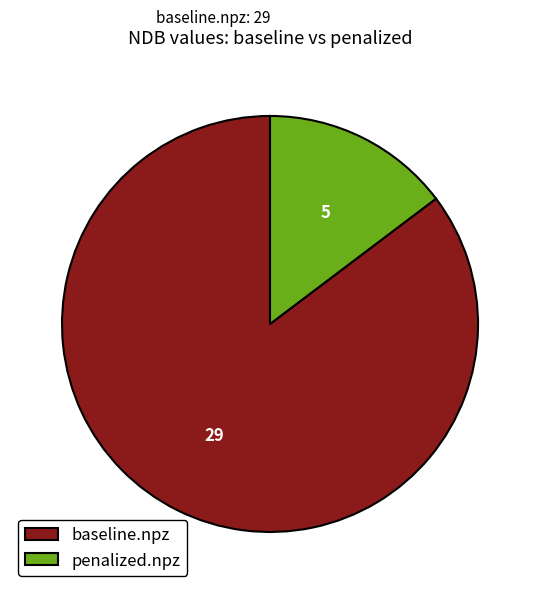

Is the sum of baseline.npz and penalized.npz greater than half?

Yes